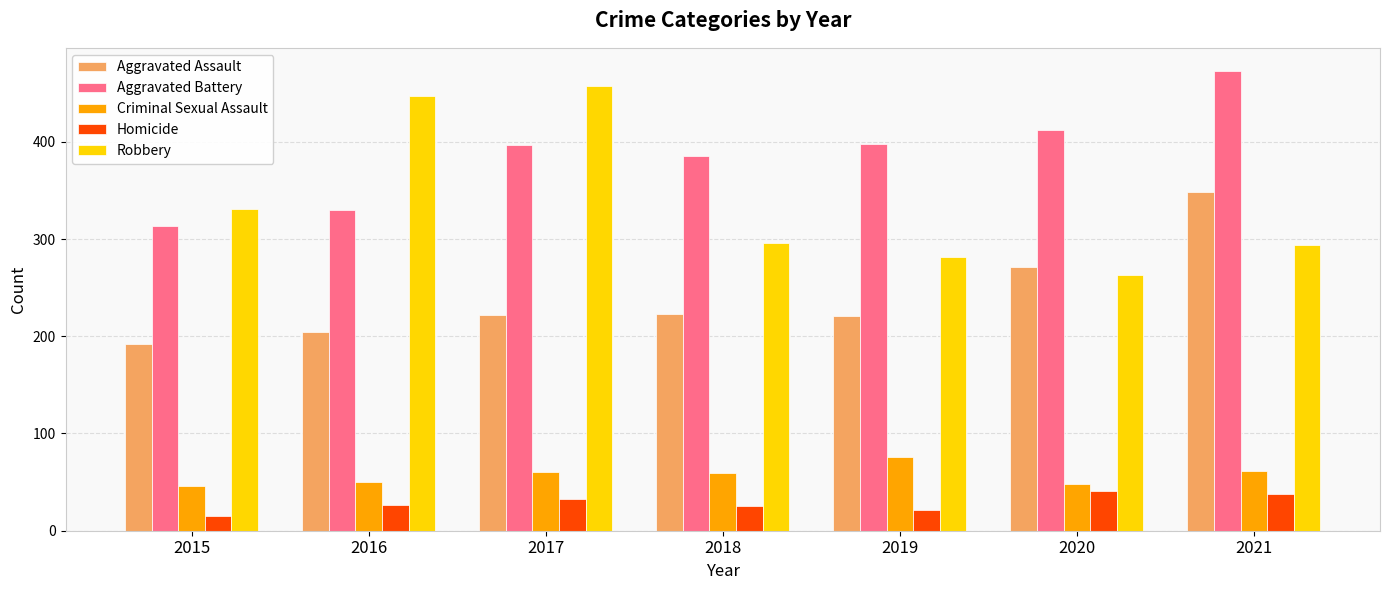

Which series has the widest spread of values?

Robbery